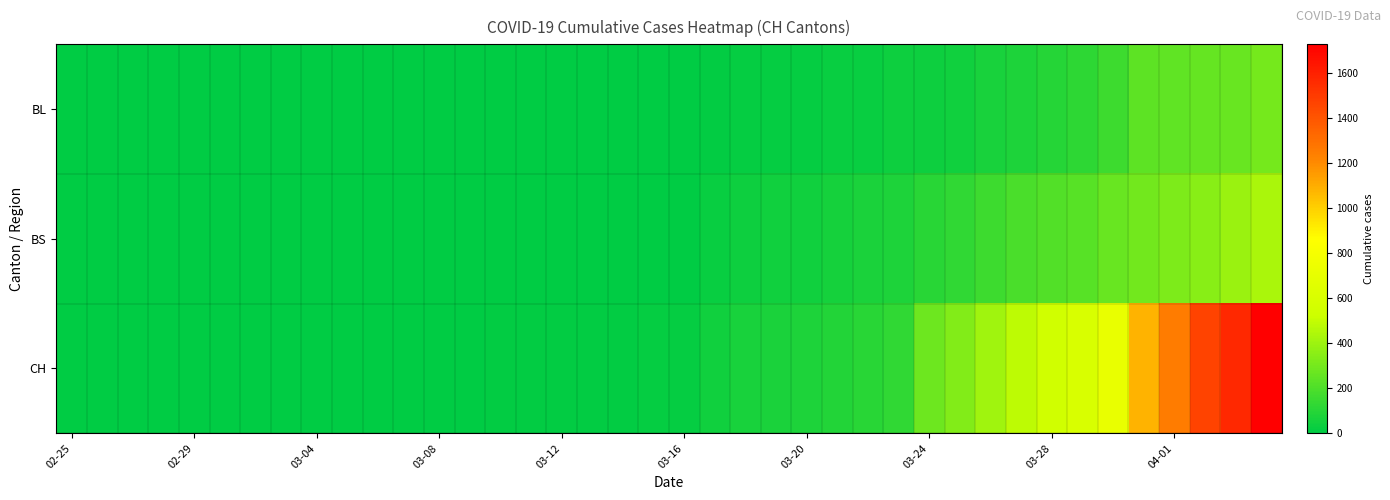

Which label corresponds to the smallest value in the chart?

02-25